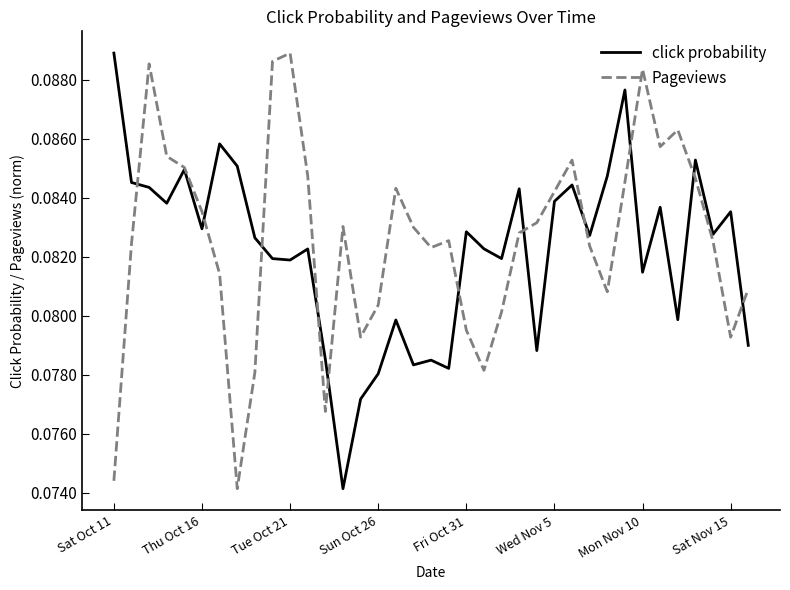

Which category has the highest value in the click probability series?

Sat Oct 11